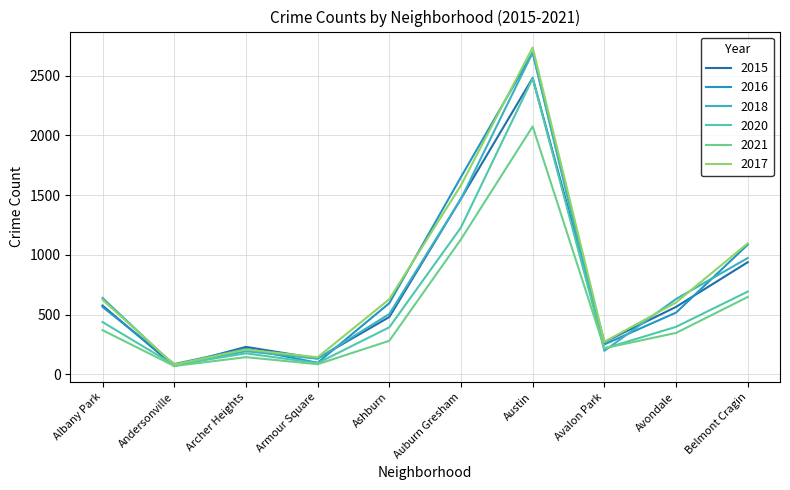

Count the number of categories in the chart.

10